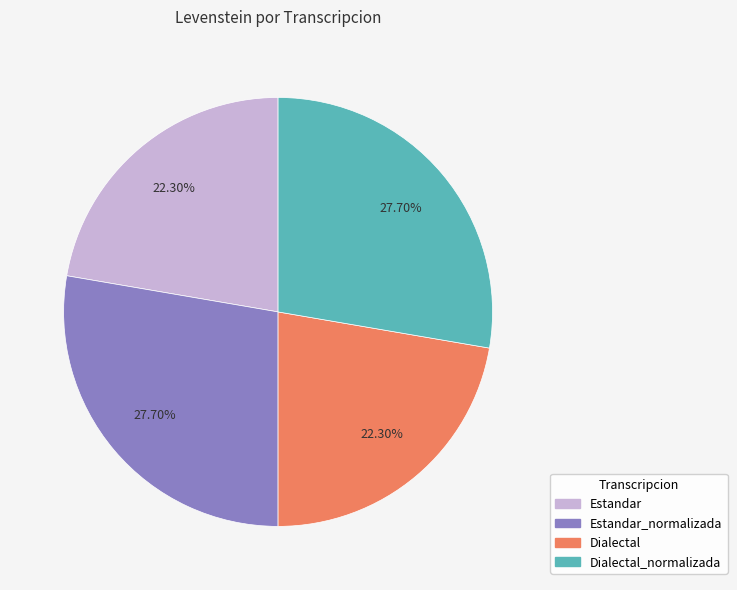

Is there a majority slice in this chart?

No